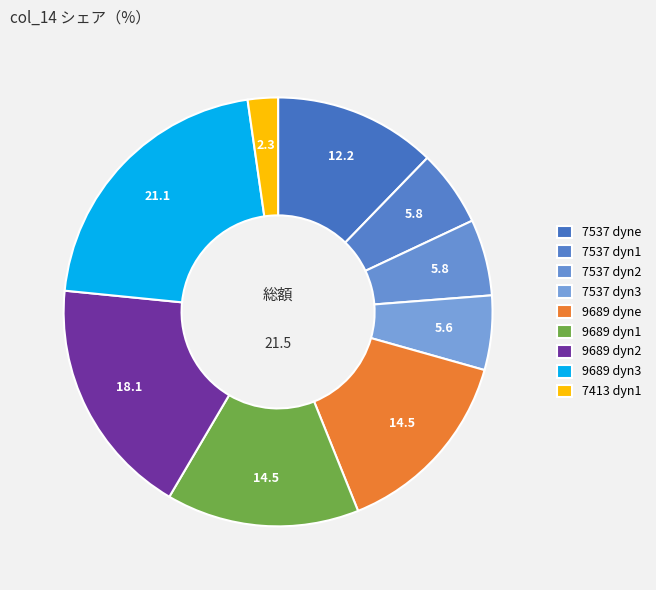

Count the number of slices in the pie.

9